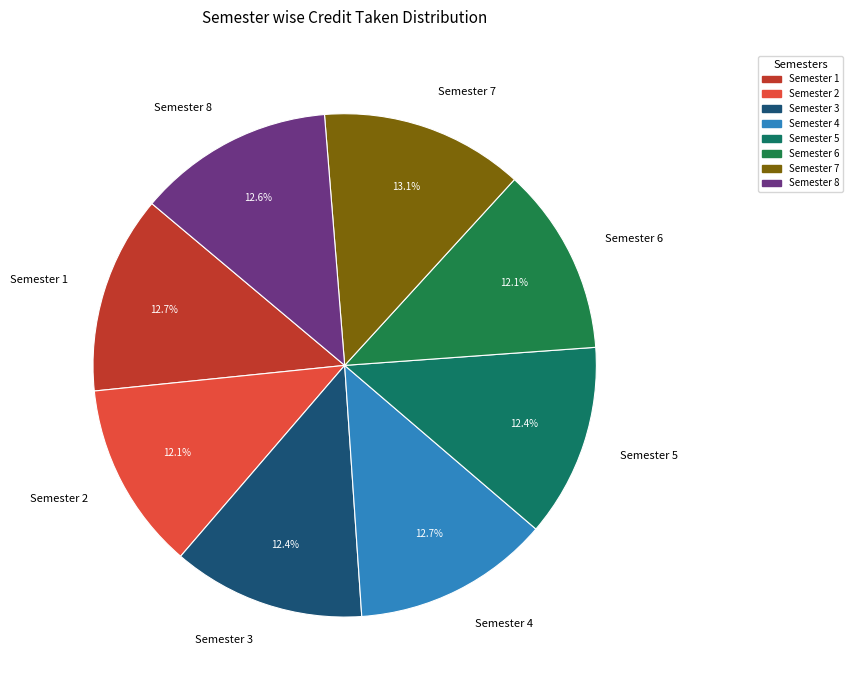

Does Semester 3 represent more than half of the total?

No